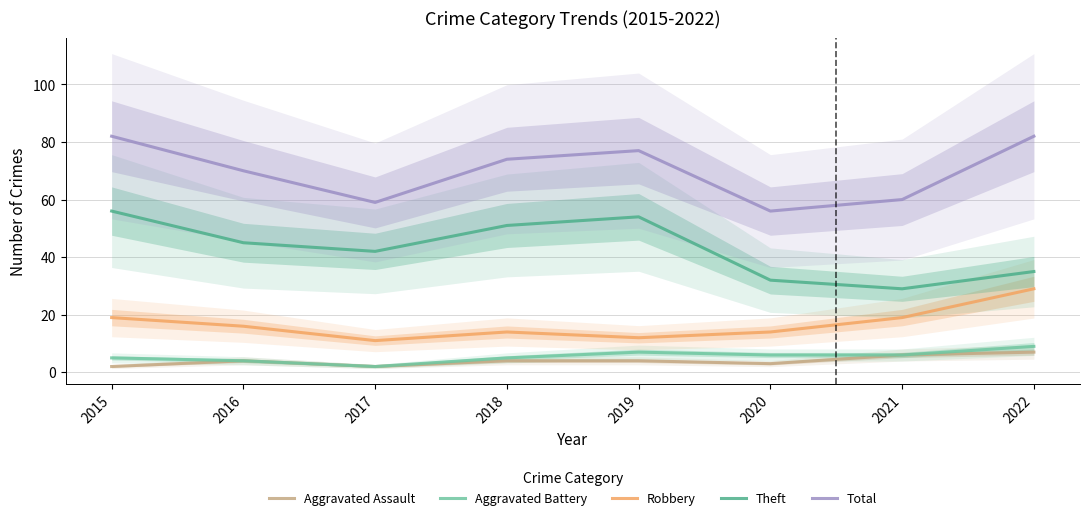

What is the difference between the second highest and second lowest values in the Total series?

23